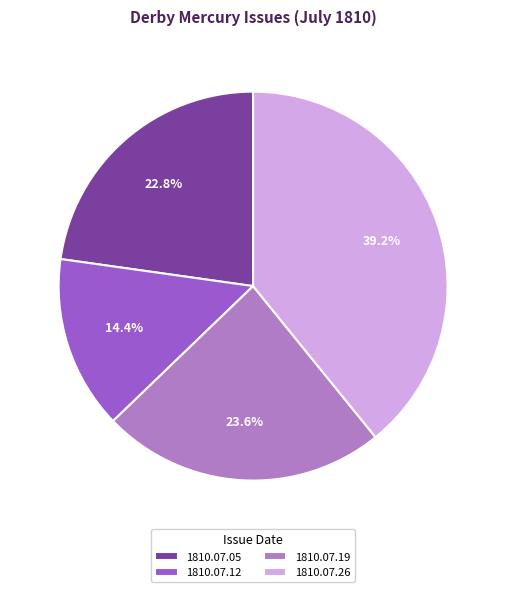

Count the number of slices in the pie.

4